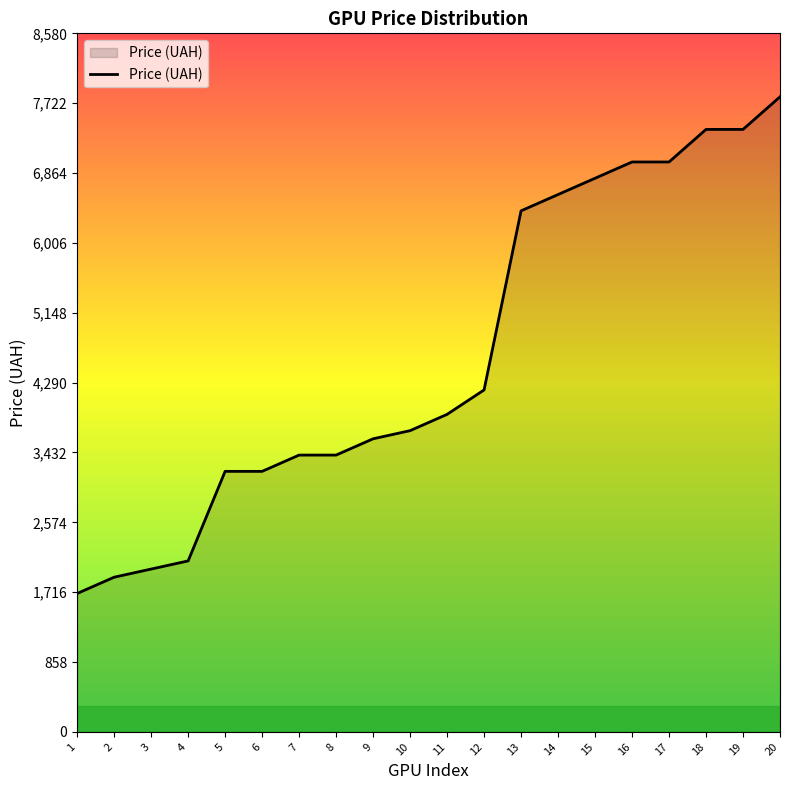

Does the chart display data point markers on the line(s)?

No